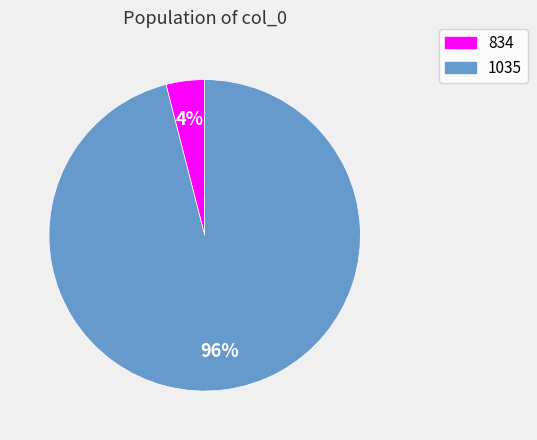

Which category accounts for the majority?

1035